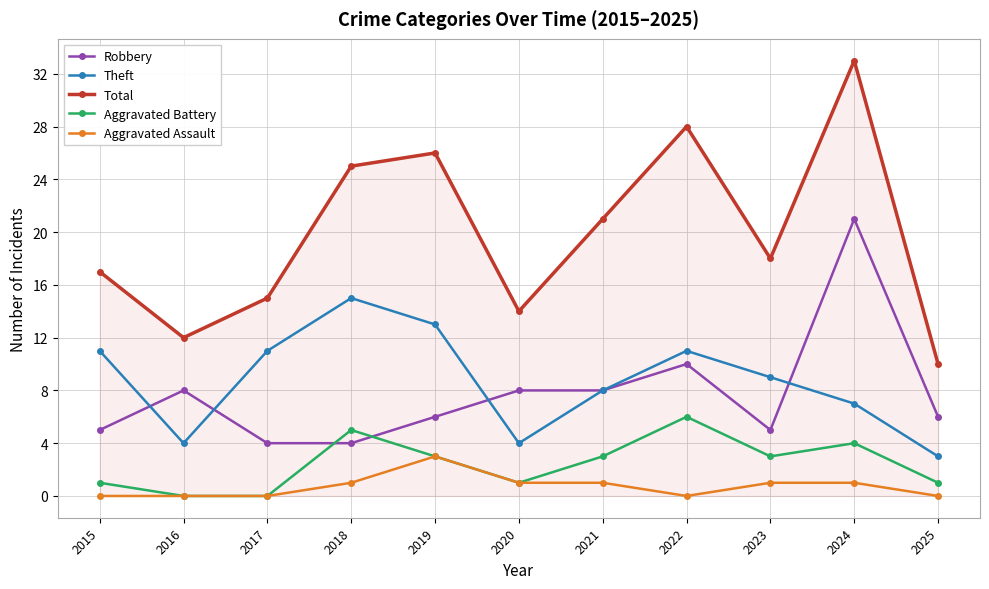

True or false: Theft and Total cross at least once.

False